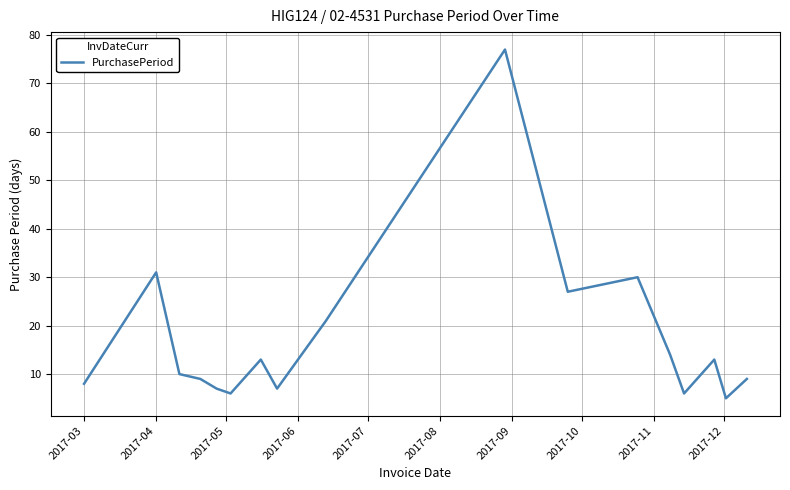

What is the smallest value displayed?

5